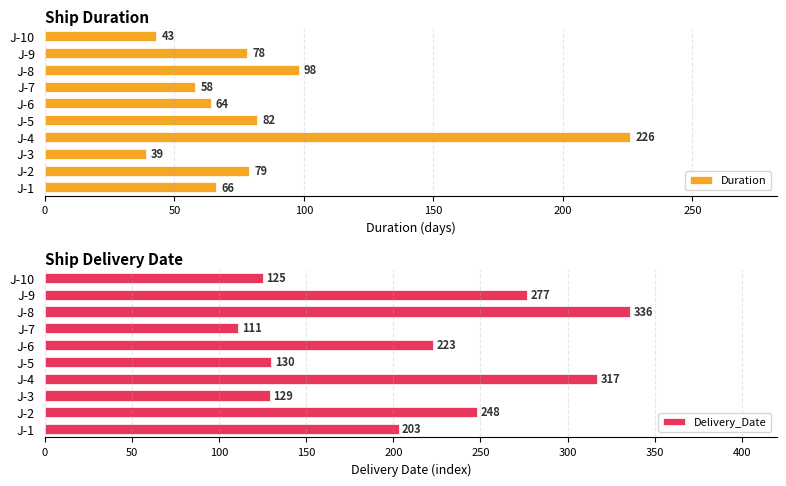

At which label does Duration reach its minimum?

J-3